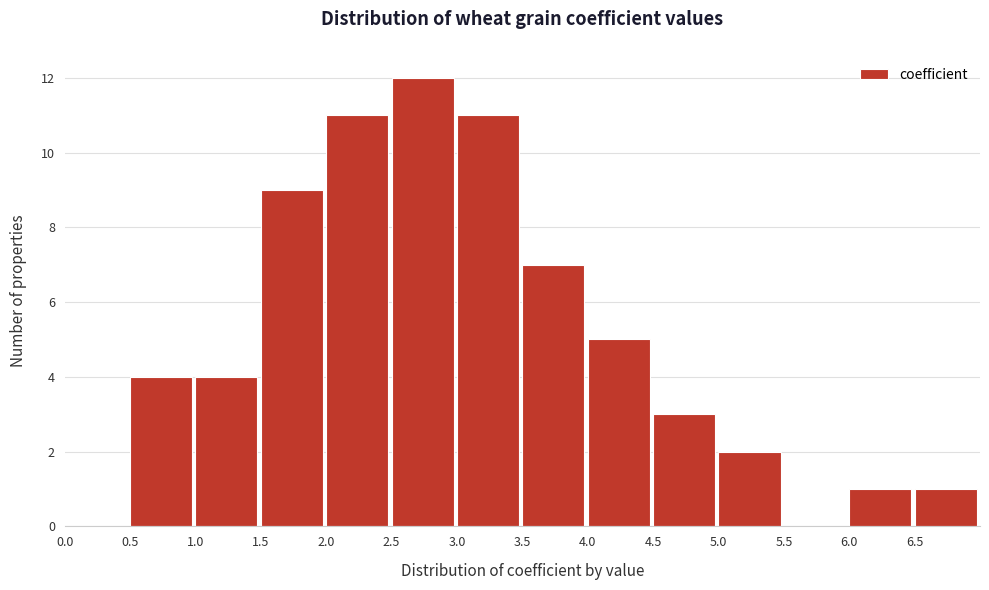

Reading left to right, transcribe this chart: for each bar, give the range it covers on the x-axis and its height. The values are not printed on the chart, so give them approximately, as read against the axis.

0.0 to 0.5: 0
0.5 to 1.0: 4
1.0 to 1.5: 4
1.5 to 2.0: 9
2.0 to 2.5: 11
2.5 to 3.0: 12
3.0 to 3.5: 11
3.5 to 4.0: 7
4.0 to 4.5: 5
4.5 to 5.0: 3
5.0 to 5.5: 2
5.5 to 6.0: 0
6.0 to 6.5: 1
6.5 to 7.0: 1